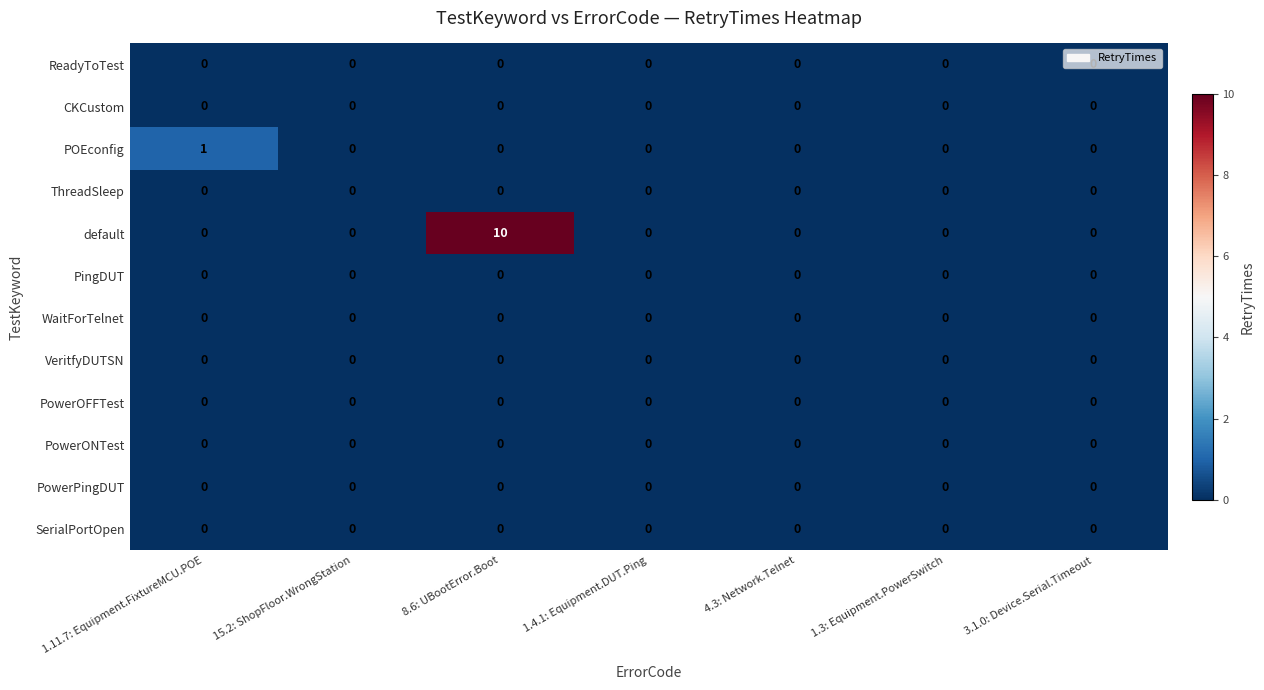

Which series has the largest total across all categories?

default